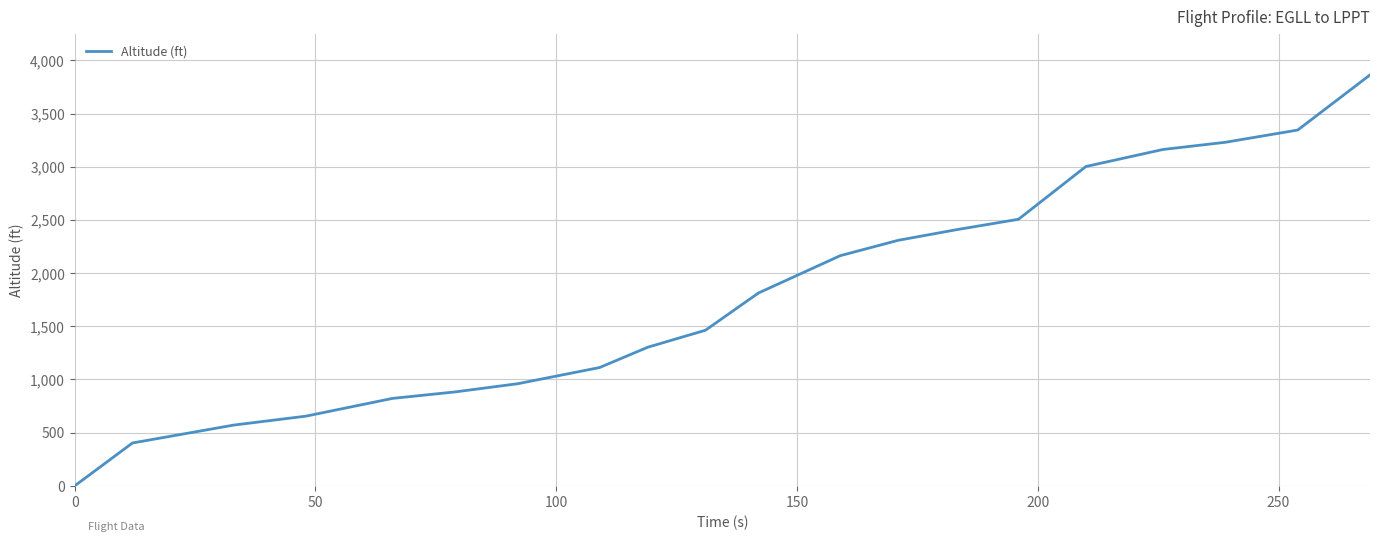

What is the maximum value shown in the chart?

3863